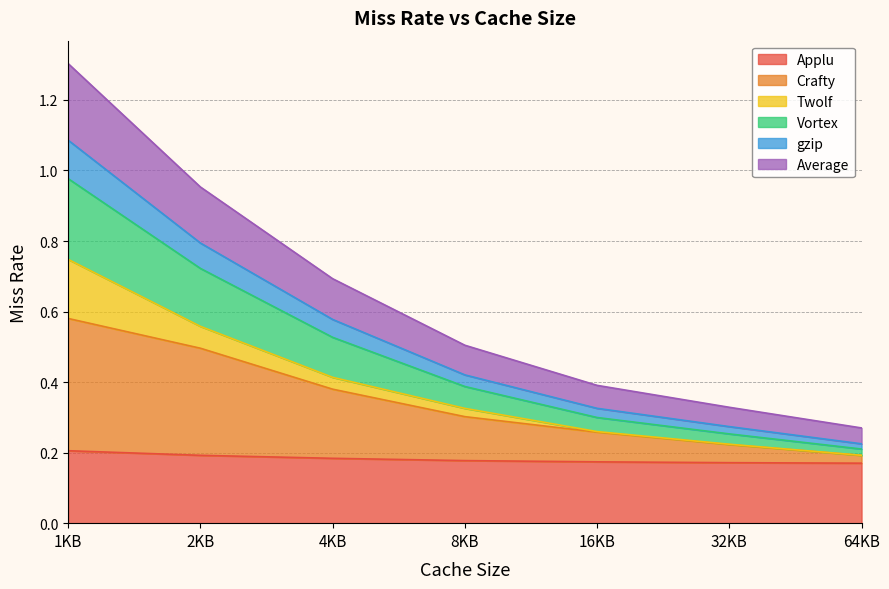

What are all the series names shown in the legend?

Applu, Crafty, Twolf, Vortex, gzip, Average